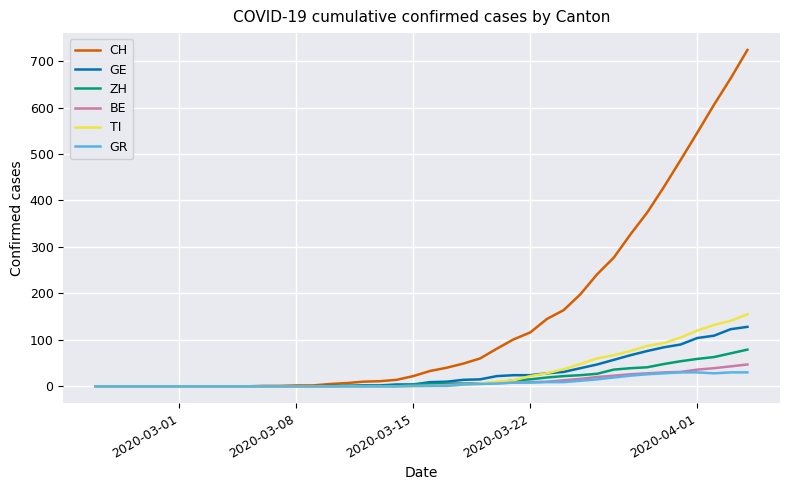

Which series has the widest spread of values?

CH